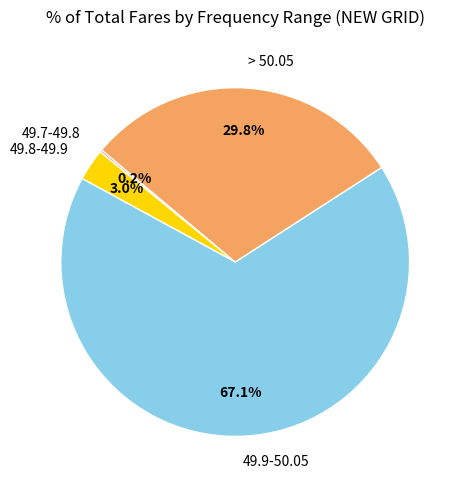

Do 49.8-49.9 and 49.9-50.05 together represent more than half of the pie?

Yes